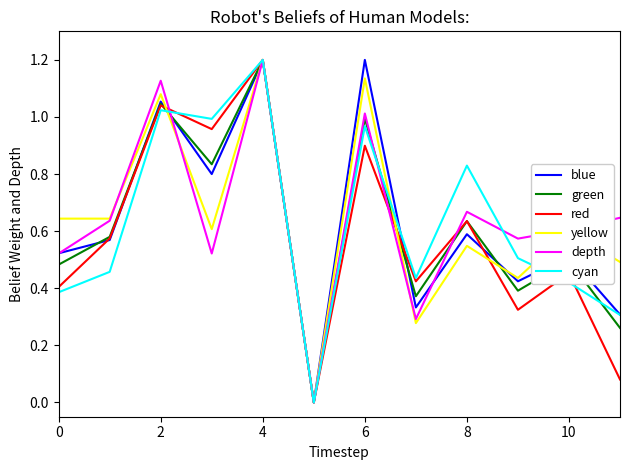

Does the chart have visible grid lines?

No